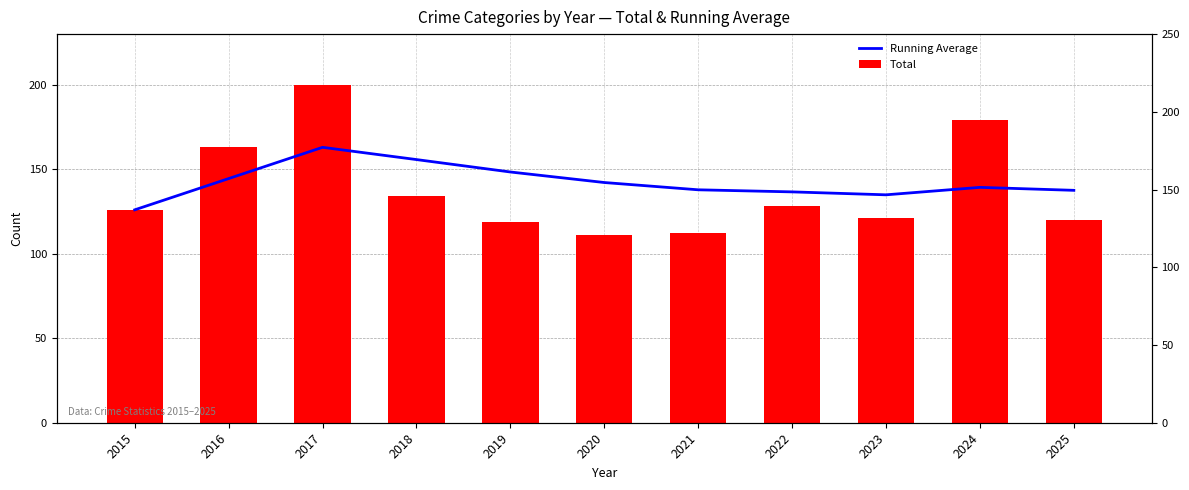

Reading left to right, list all the values displayed in this chart.

Running Average: 126.0	144.5	163.0	155.8	148.4	142.2	137.9	136.6	134.9	139.3	137.5
Total: 126.0	163.0	200.0	134.0	119.0	111.0	112.0	128.0	121.0	179.0	120.0